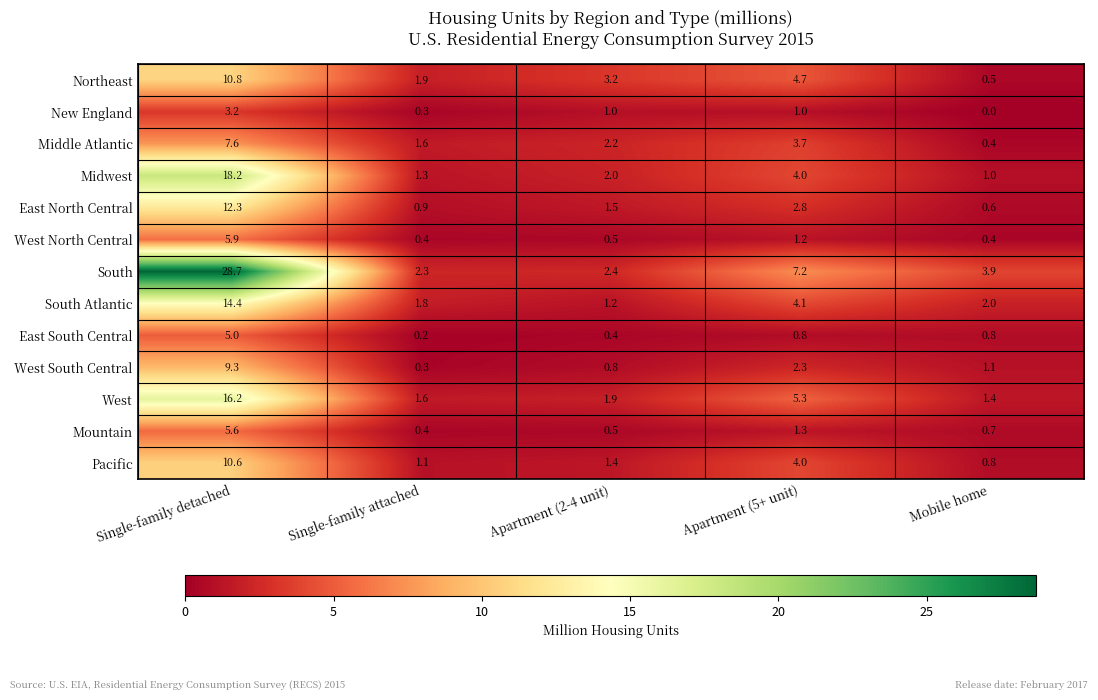

What is the maximum value for Midwest?

18.2